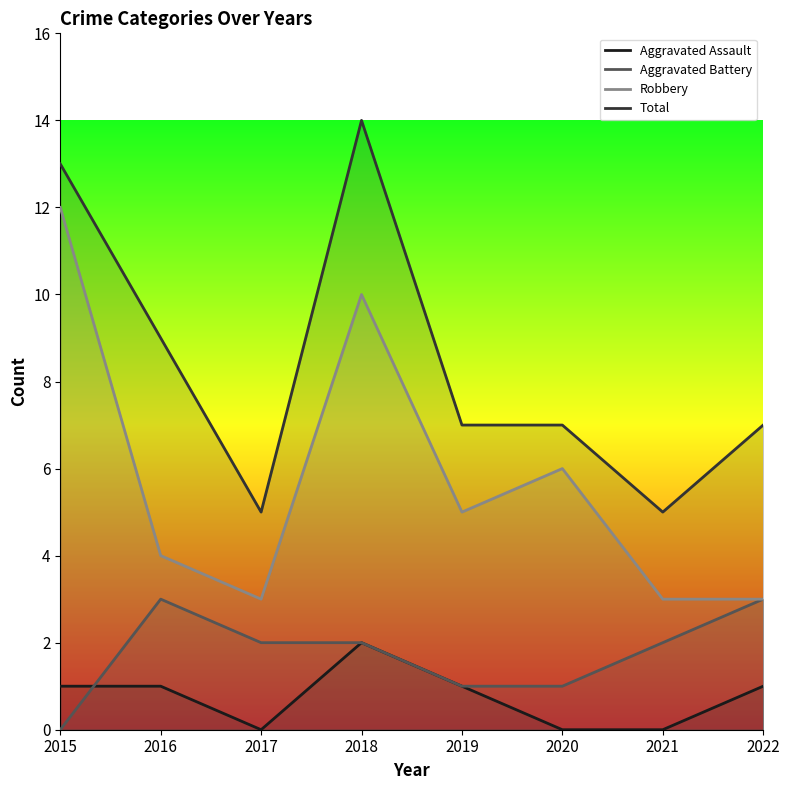

True or false: Aggravated Battery has more than 0 points higher than both neighbors.

True